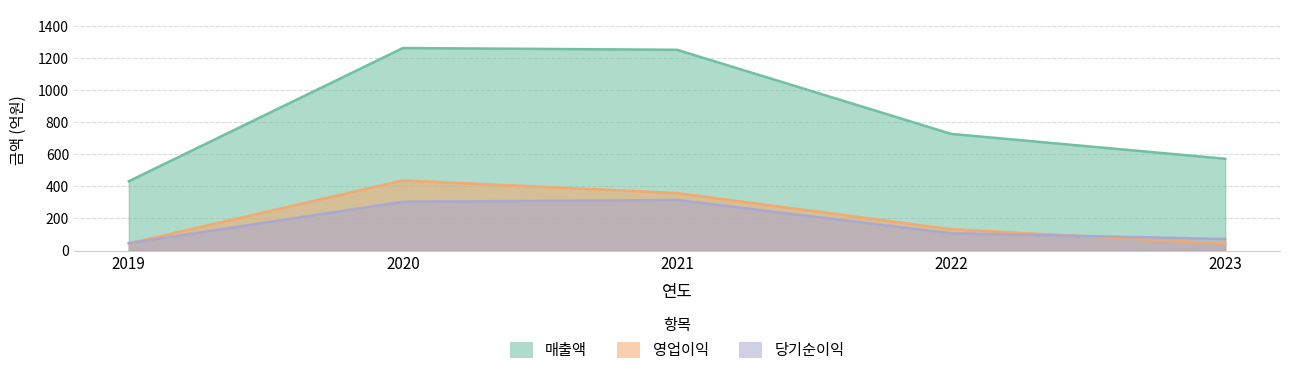

Where is the first local maximum for 영업이익?

2020